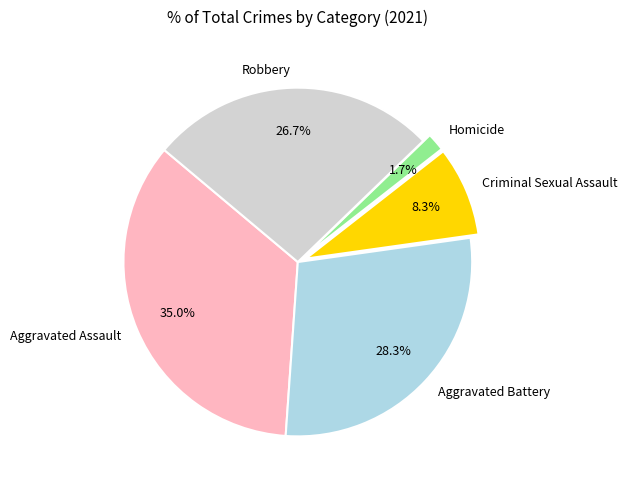

What is the smallest slice in the pie chart?

Homicide